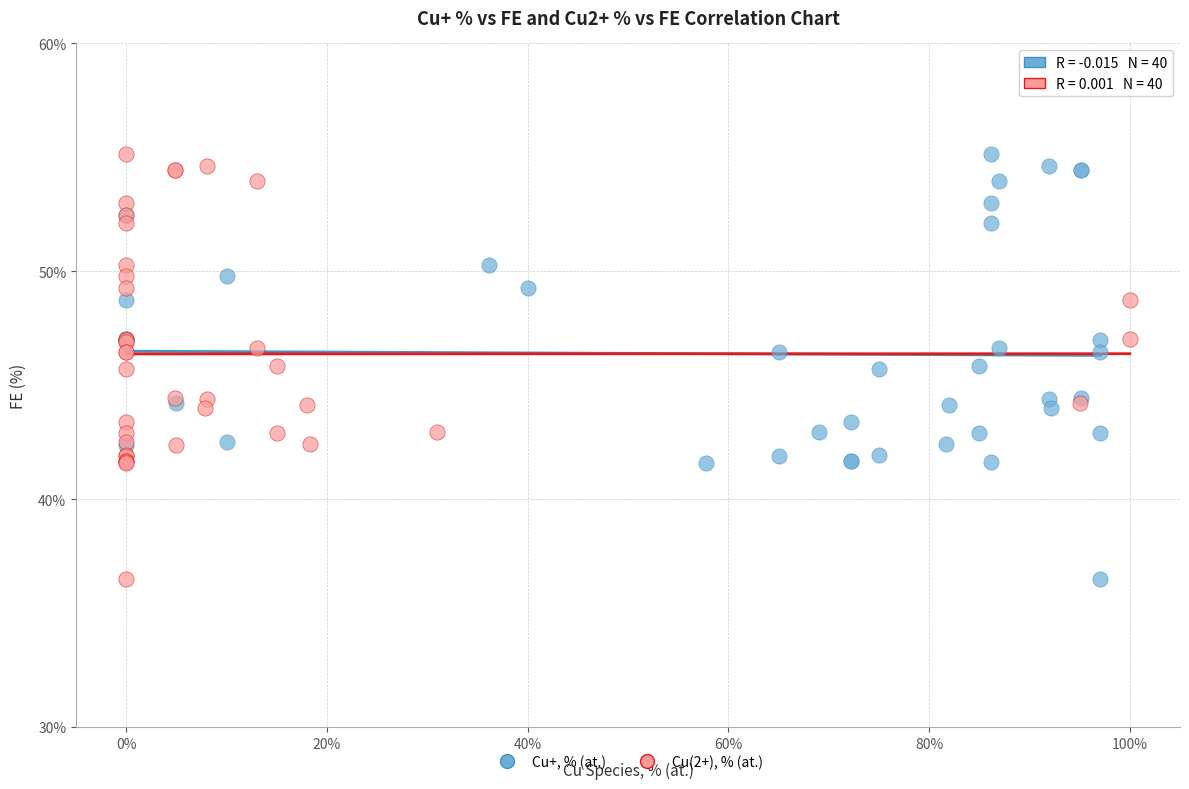

What are all the series names shown in the legend?

Cu+, % (at.), Cu(2+), % (at.)